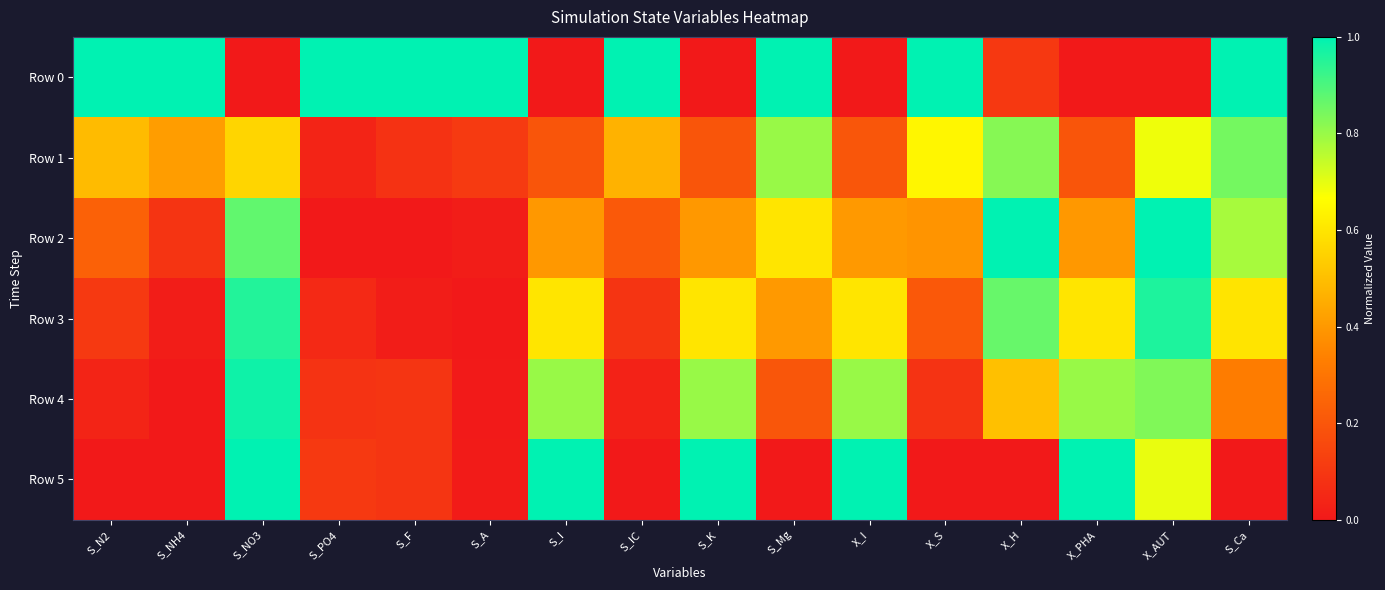

Rank the series at S_Mg from highest to lowest value.

Row 0, Row 1, Row 2, Row 3, Row 4, Row 5